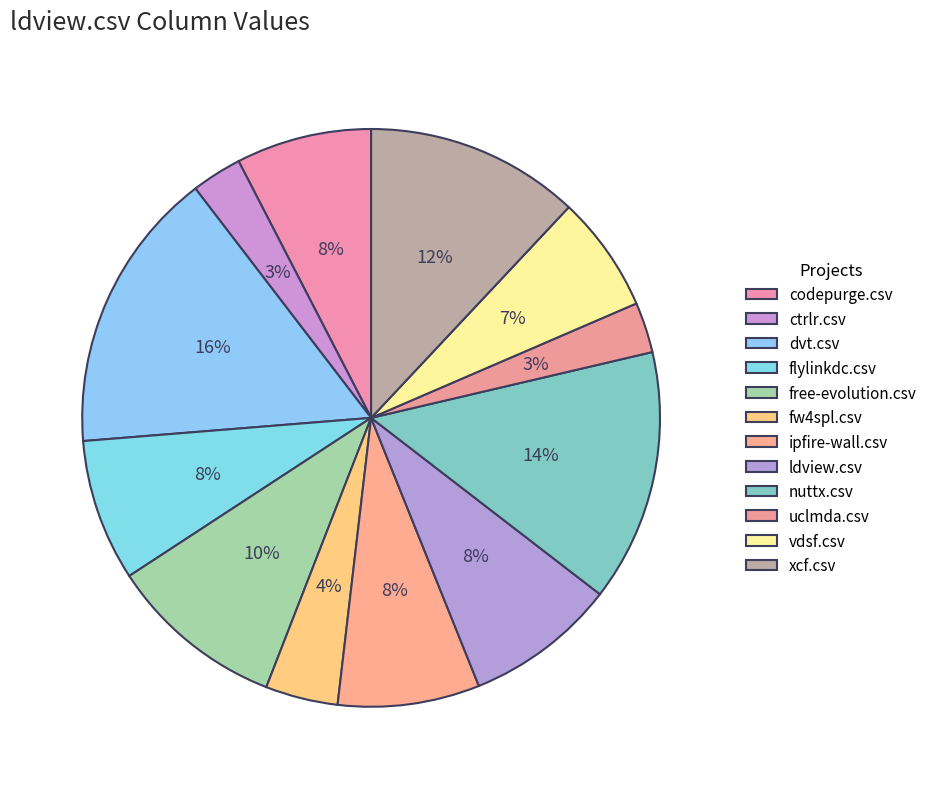

True or false: ldview.csv accounts for 8% of the total.

True